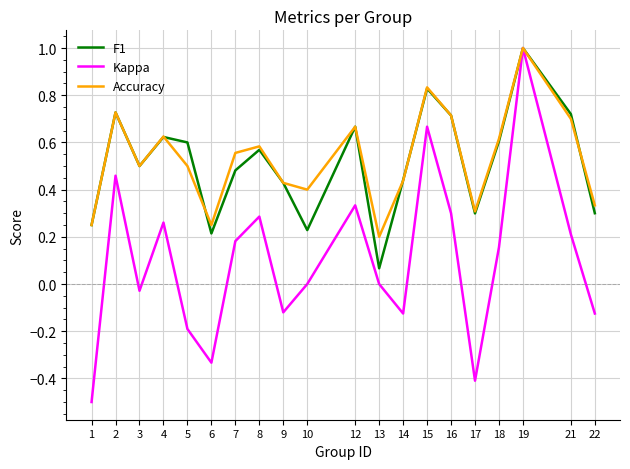

Which series changed the most between 12 and 17?

Kappa